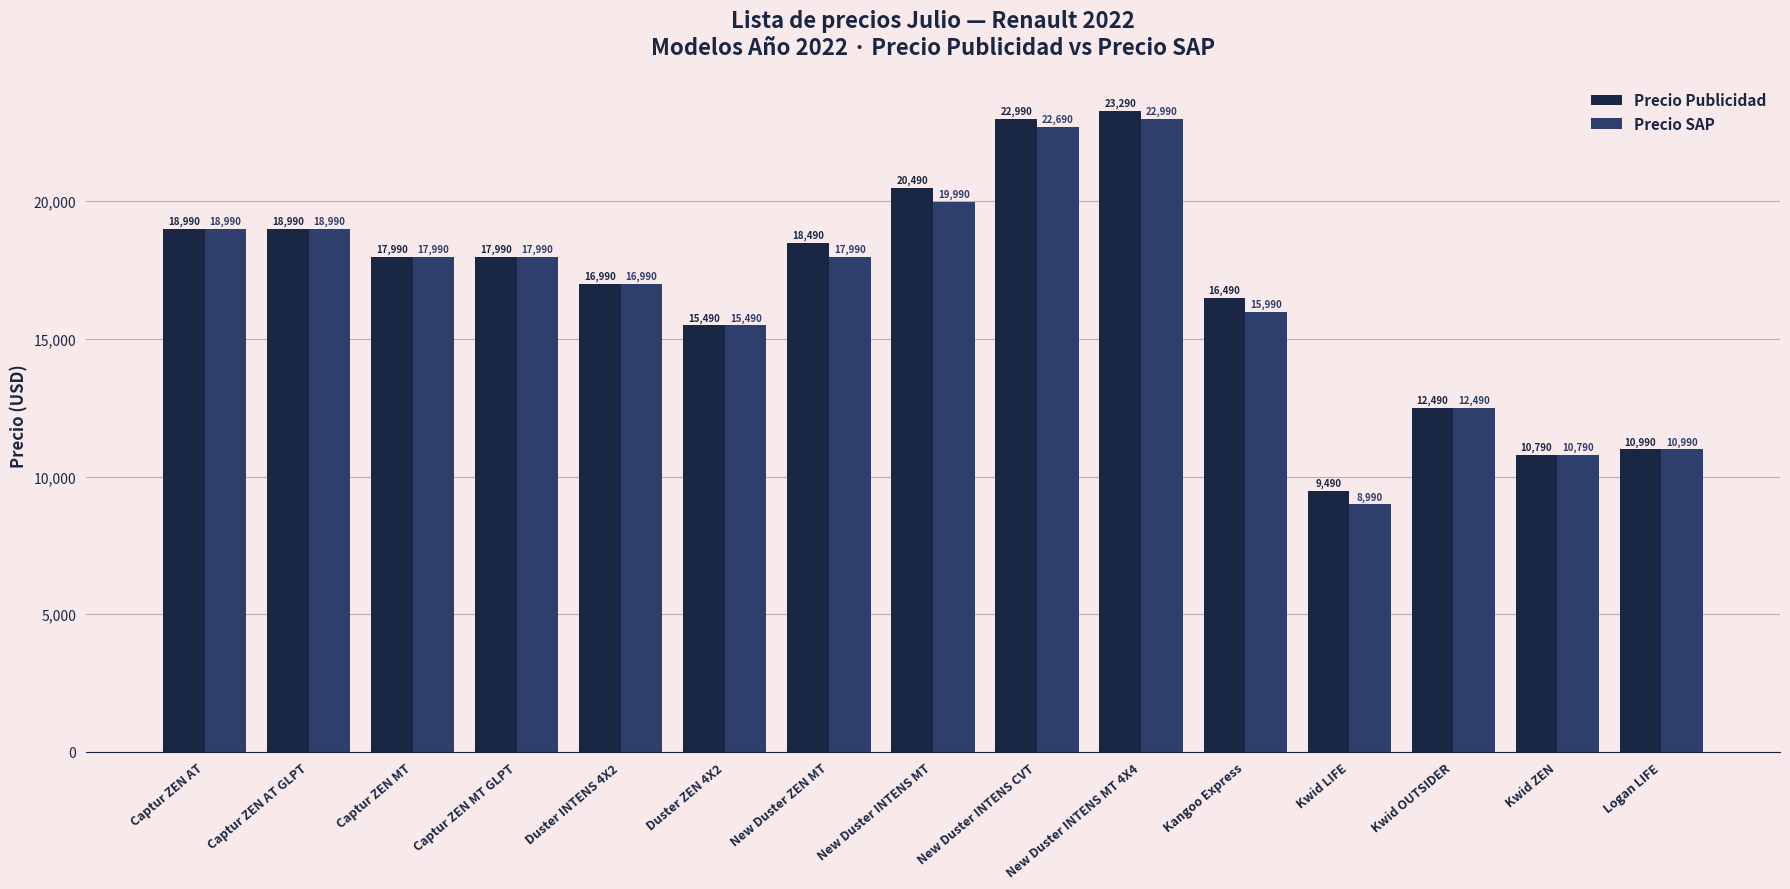

How many categories are shown in the chart?

15